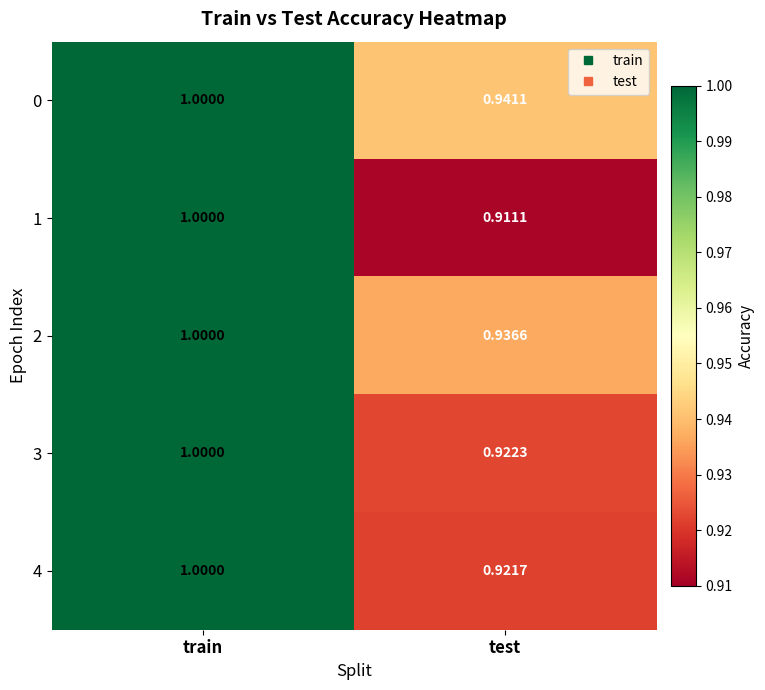

Which label corresponds to the largest value in the chart?

train